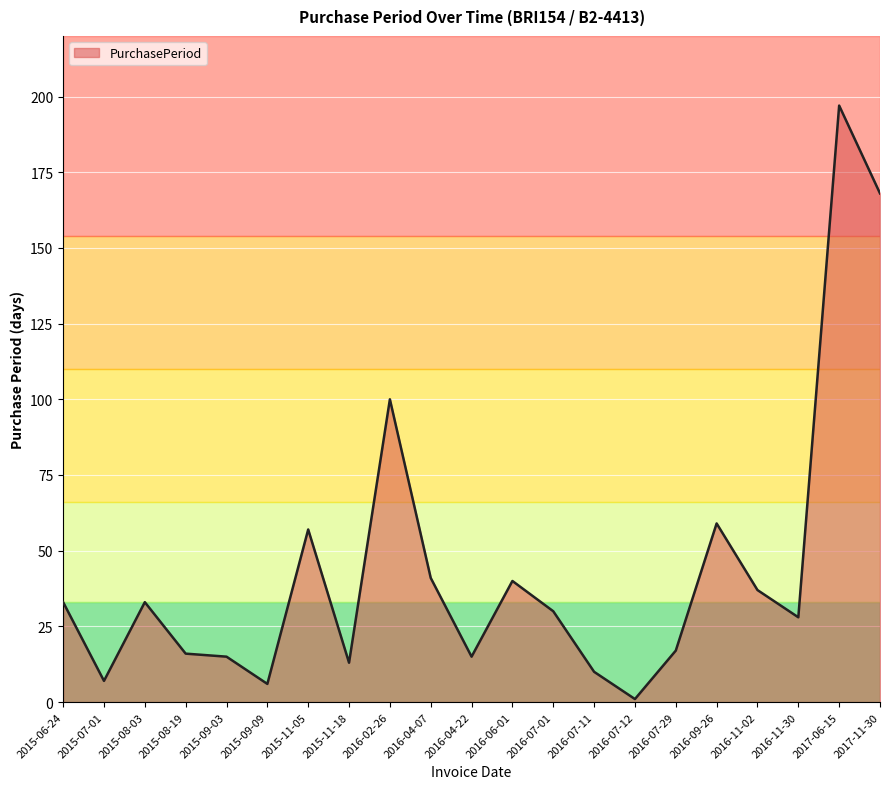

What is the difference between the maximum and minimum values?

196